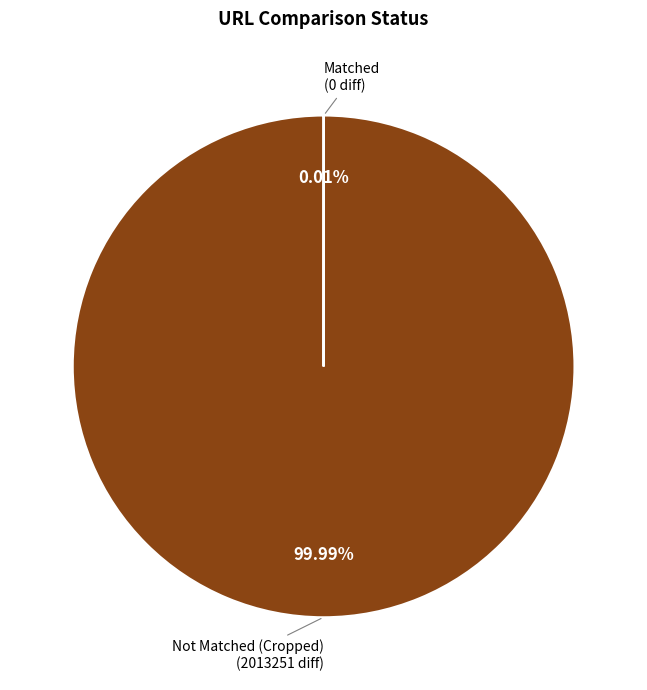

Does any single category account for the majority?

Yes